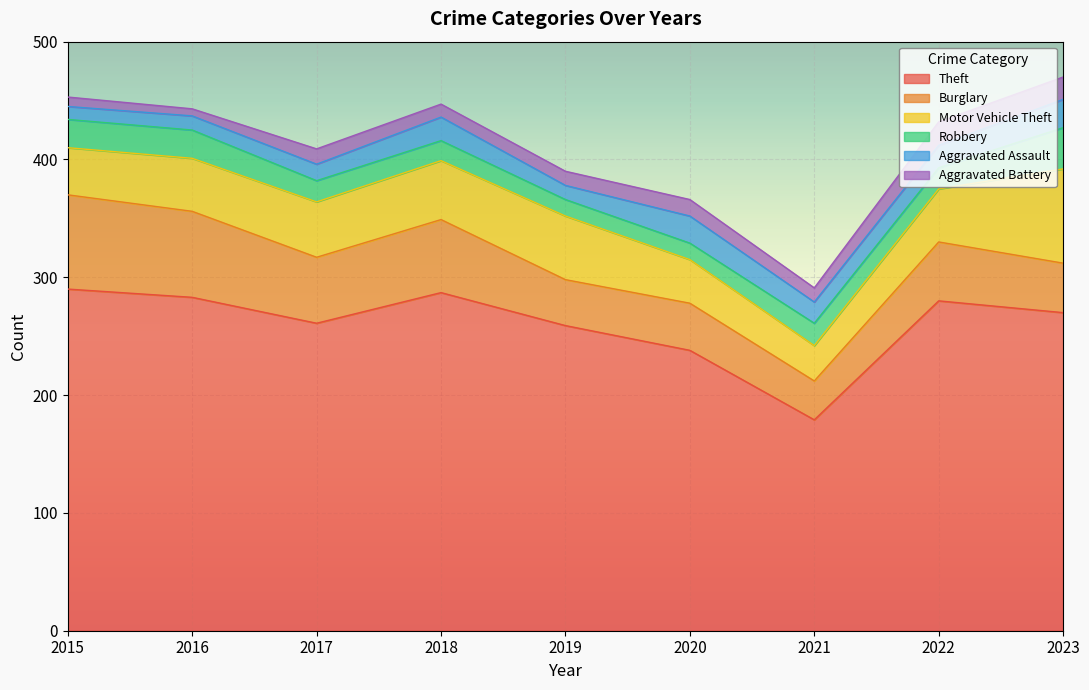

In Burglary, how many points are higher than both neighbors (excluding endpoints)?

3